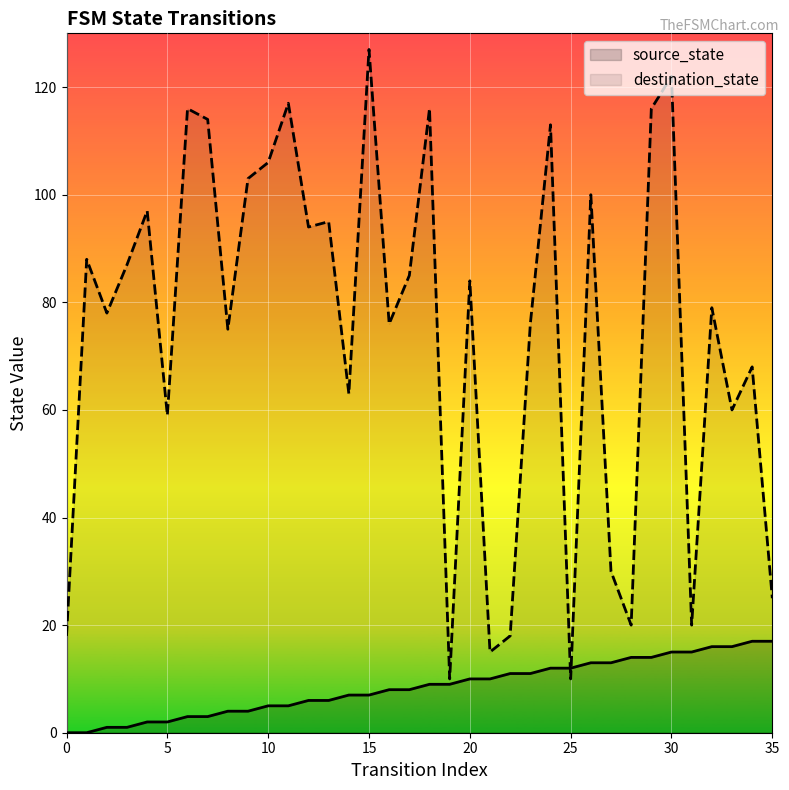

What are all the series names shown in the legend?

source_state, destination_state